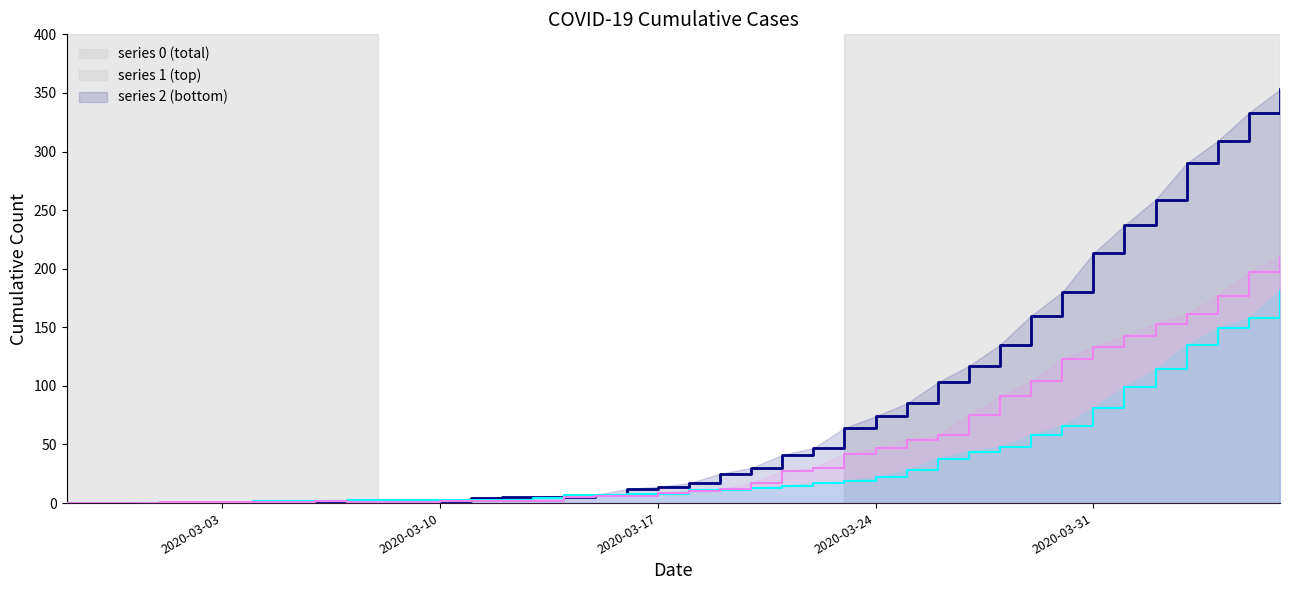

What is the label of the 39th point from the left?

2020-04-05